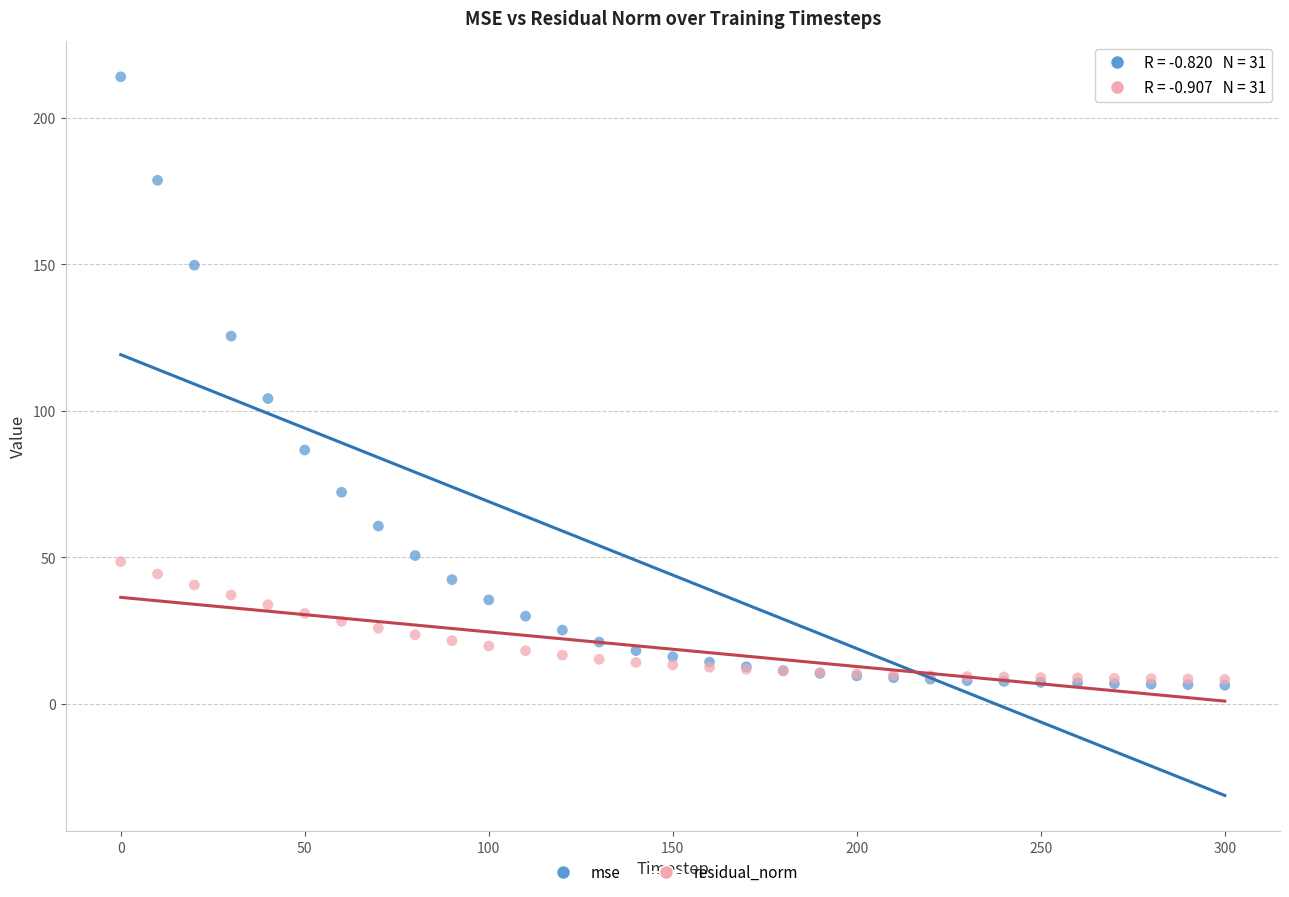

Across all series, what Y value is closest to 110?

104.2